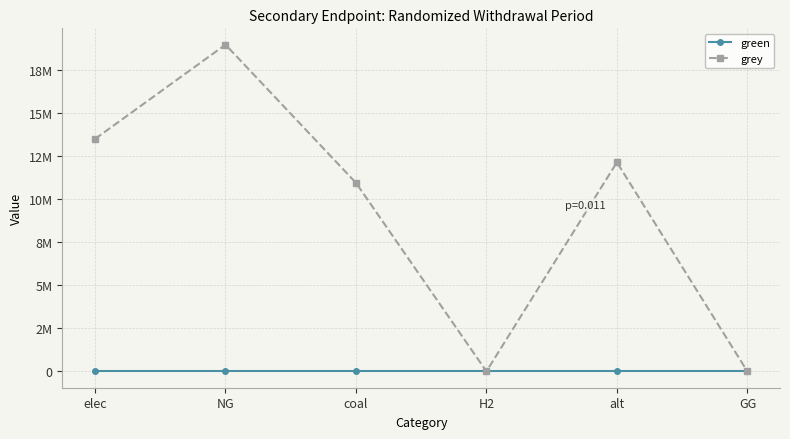

What is the label of the 1st point from the left?

elec